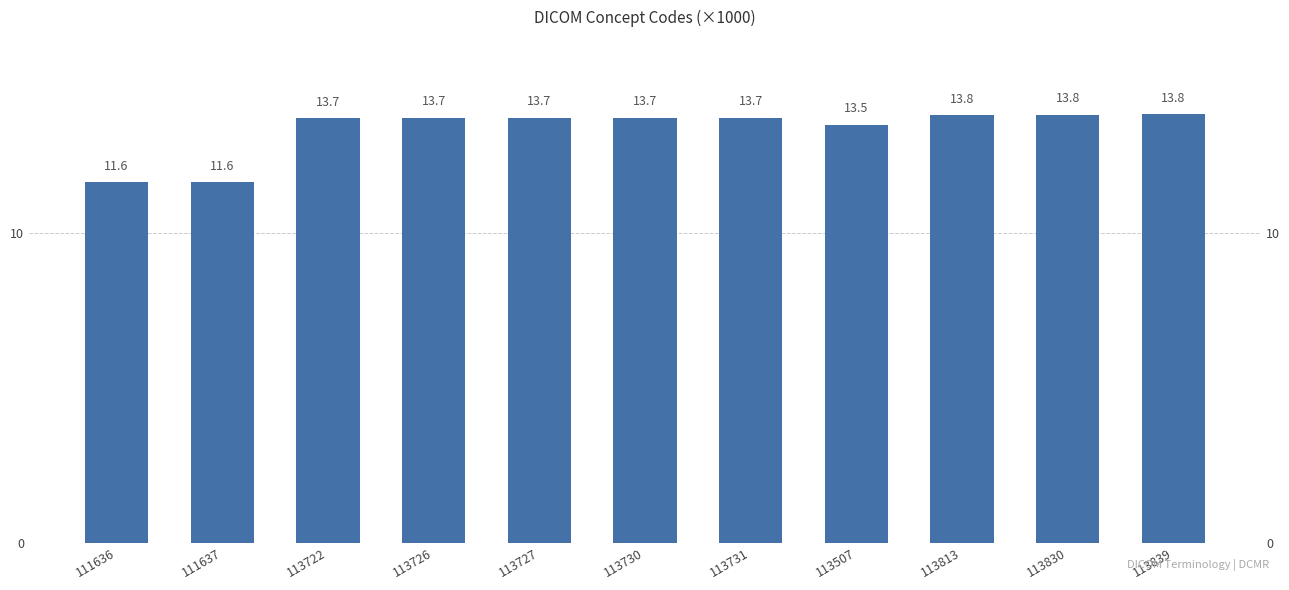

List the labels in order of value, largest first.

113839, 113830, 113813, 113731, 113730, 113727, 113726, 113722, 113507, 111637, 111636